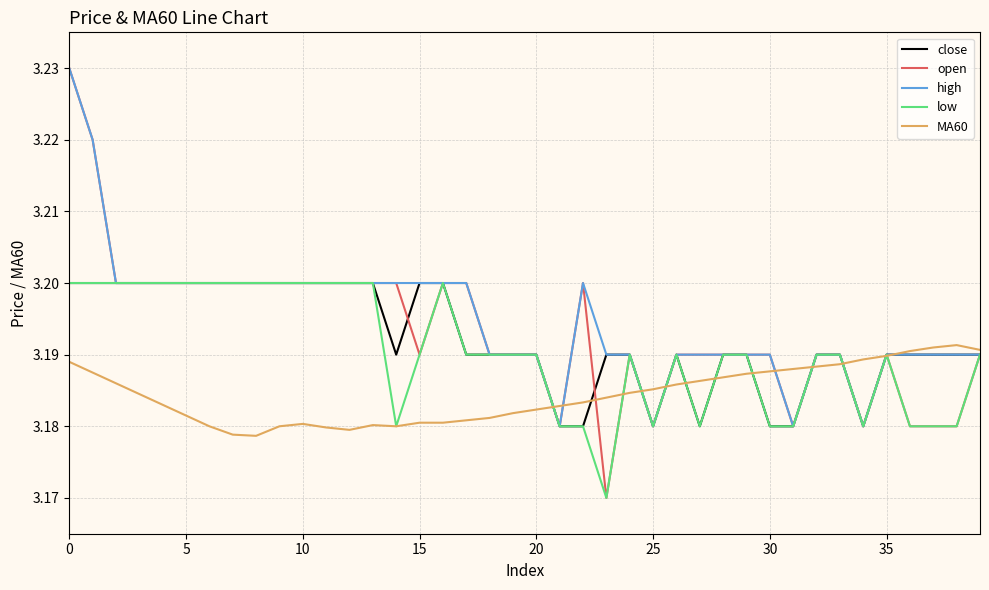

Which series has the widest spread of values?

open